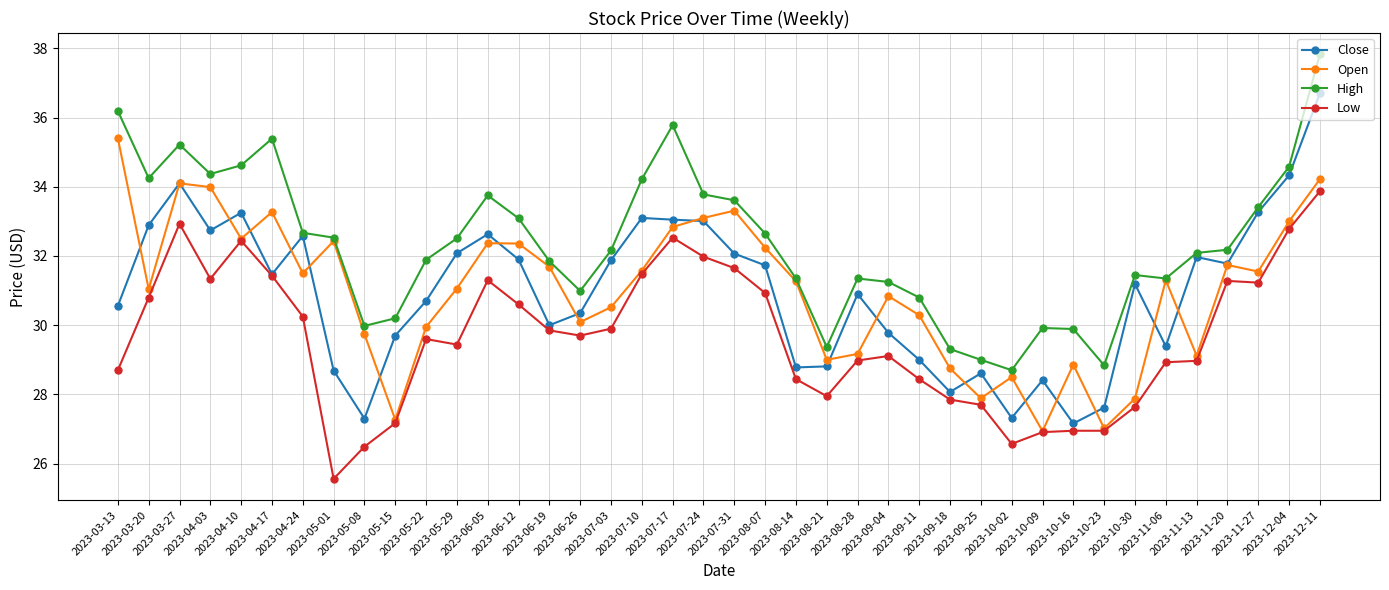

True or false: High and Low cross at least once.

False